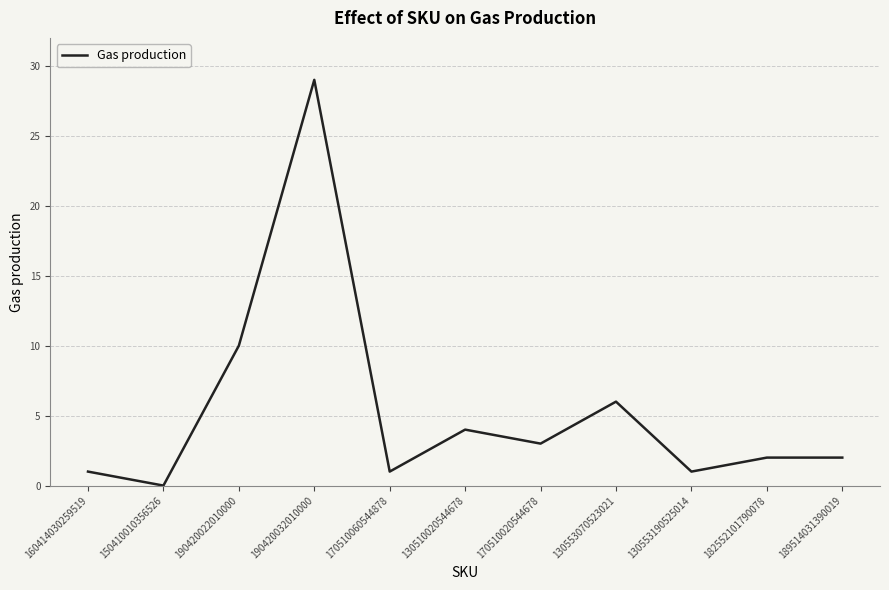

What is the difference between the maximum and minimum values?

29